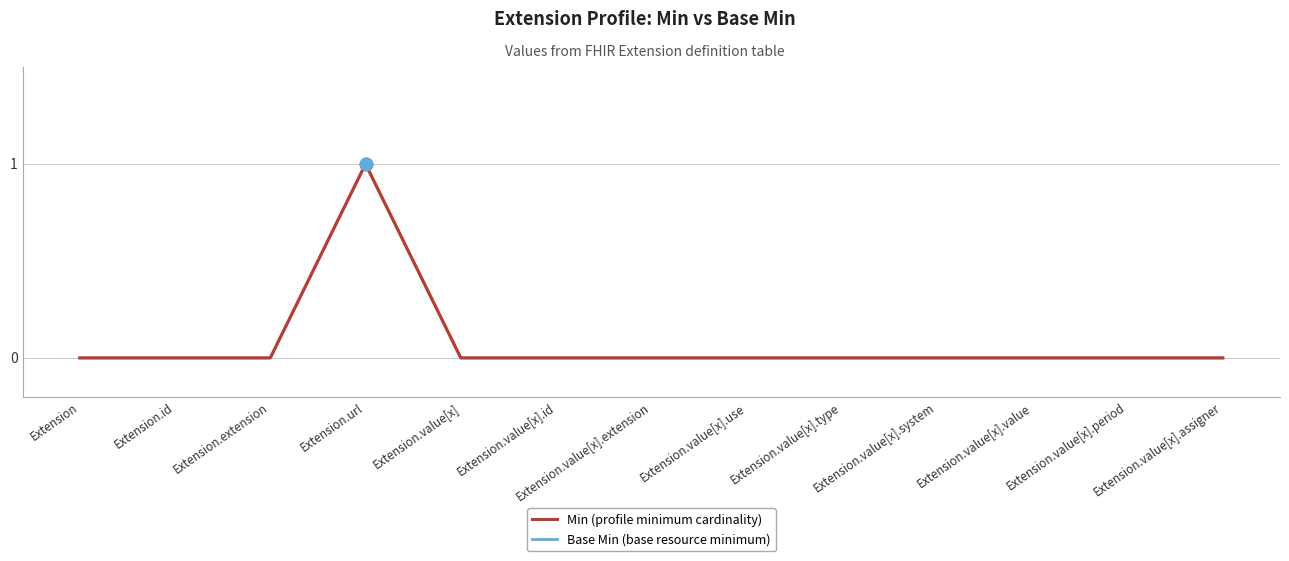

At how many categories does at least one series exceed 0?

1